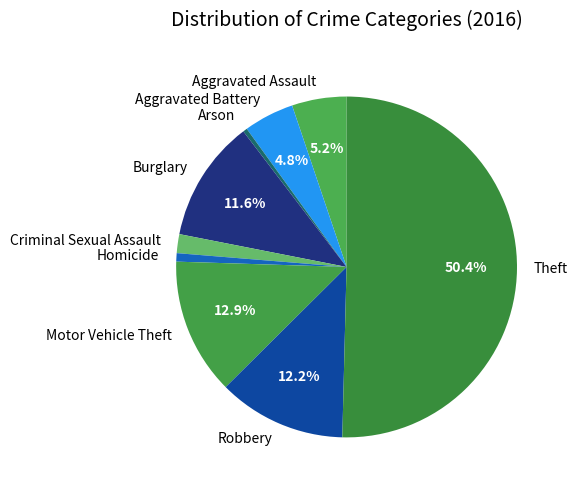

Do Burglary and Aggravated Assault together represent more than half of the pie?

No